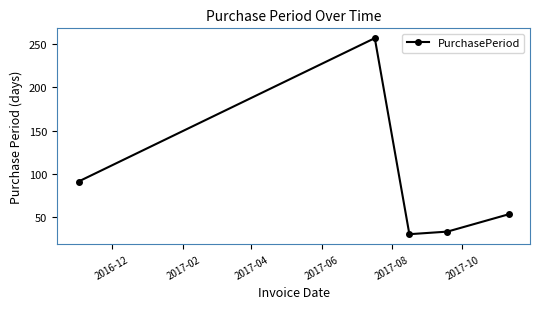

How many categories are shown in the chart?

5